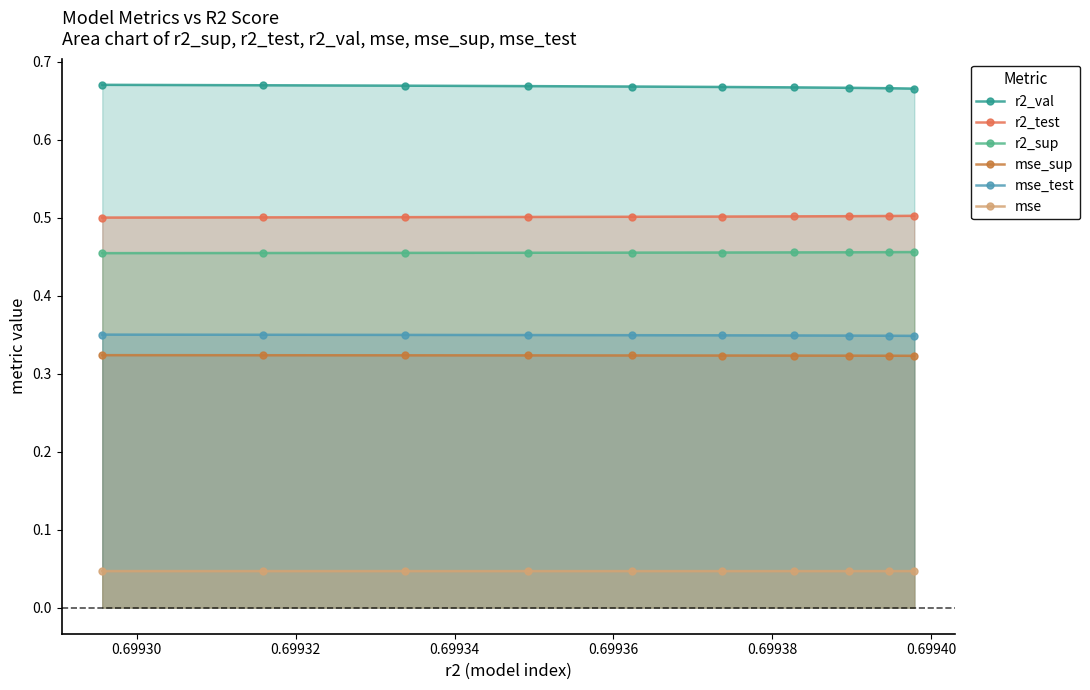

Which series has the largest total across all categories?

r2_val